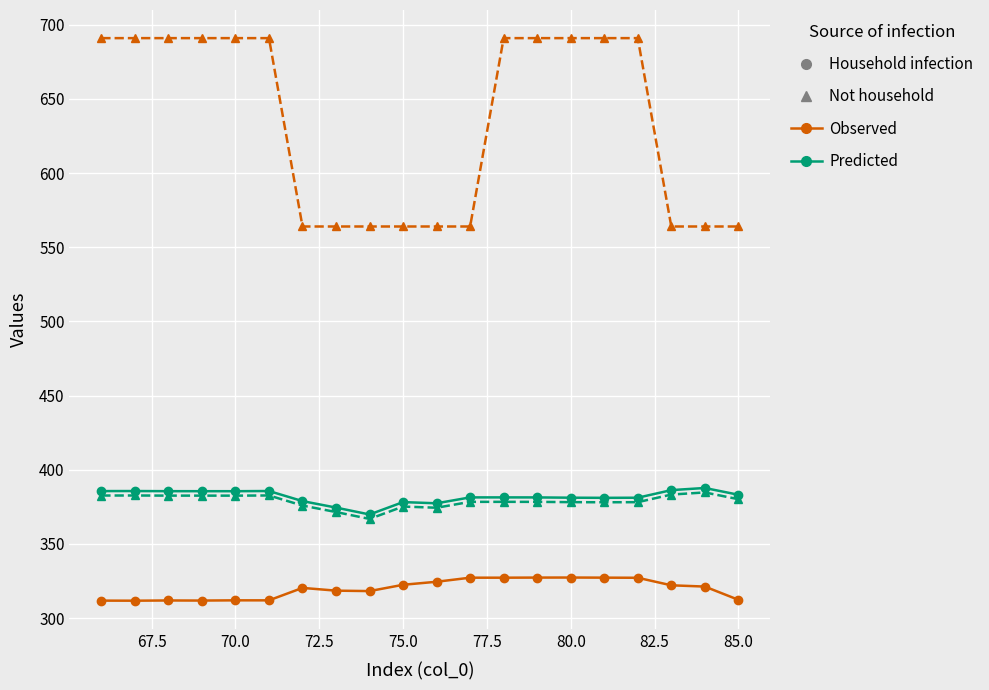

What is the smallest value displayed?

311.7